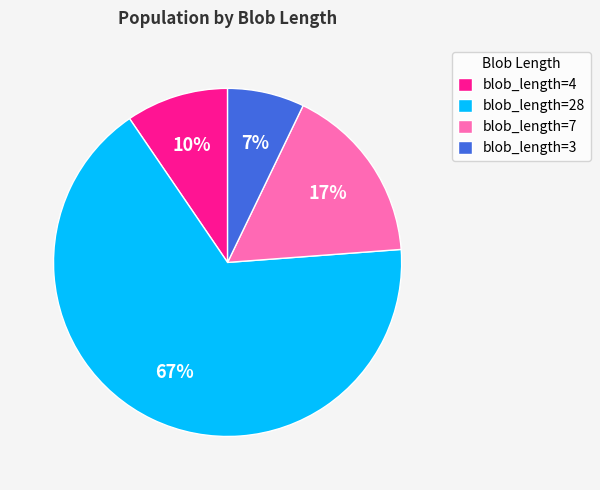

What is the smallest slice in the pie chart?

blob_length=3